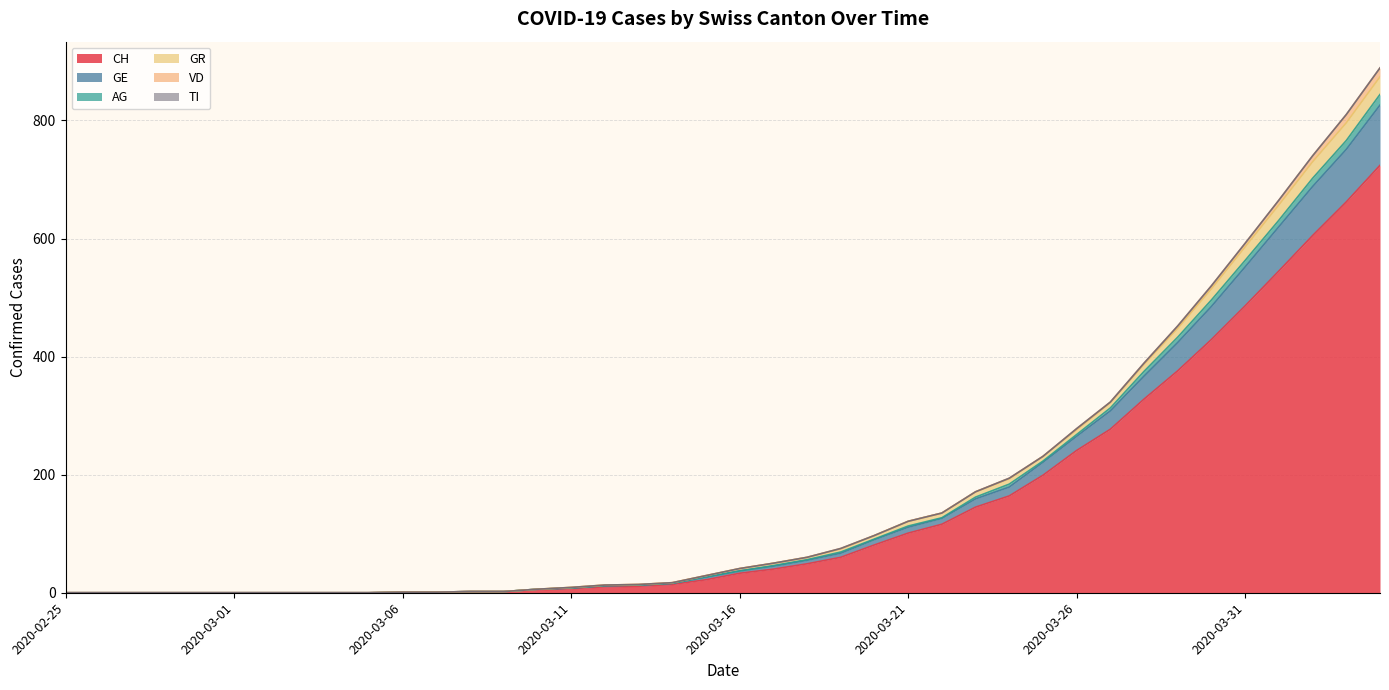

Between 2020-03-19 and 2020-03-13, which is larger?

2020-03-19